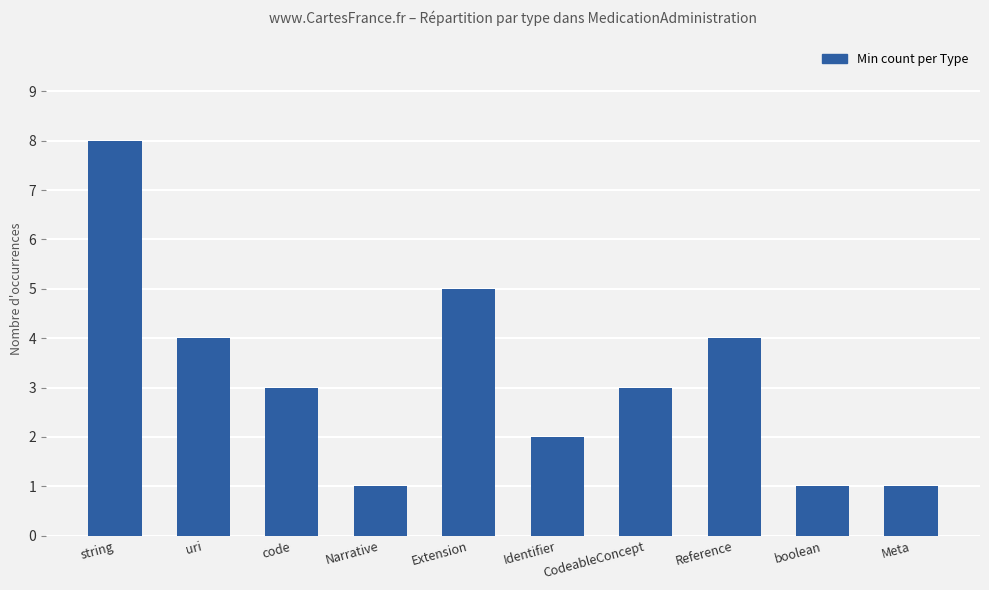

Are the bars grouped side by side (vs. stacked)?

No